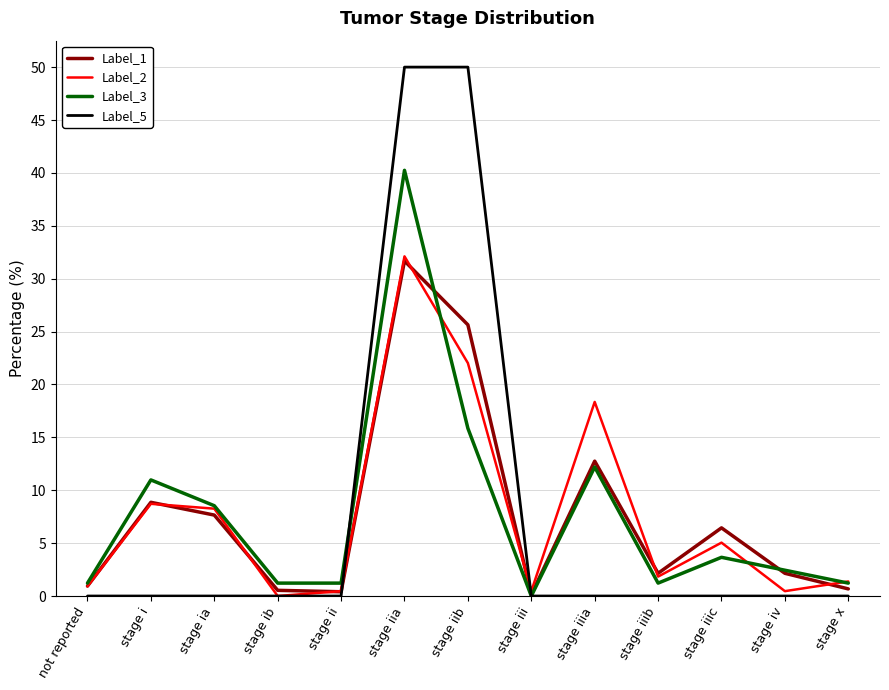

In Label_1, how many points are higher than both neighbors (excluding endpoints)?

4